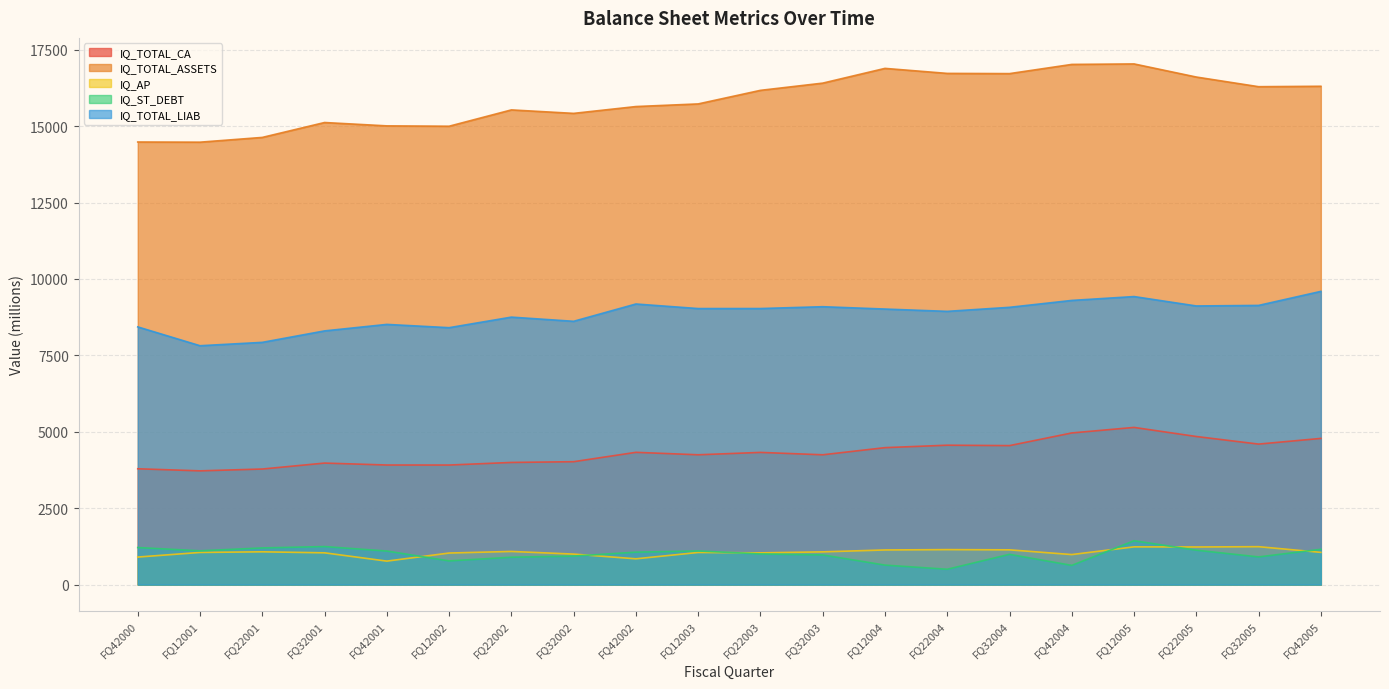

Does the chart have visible grid lines?

Yes